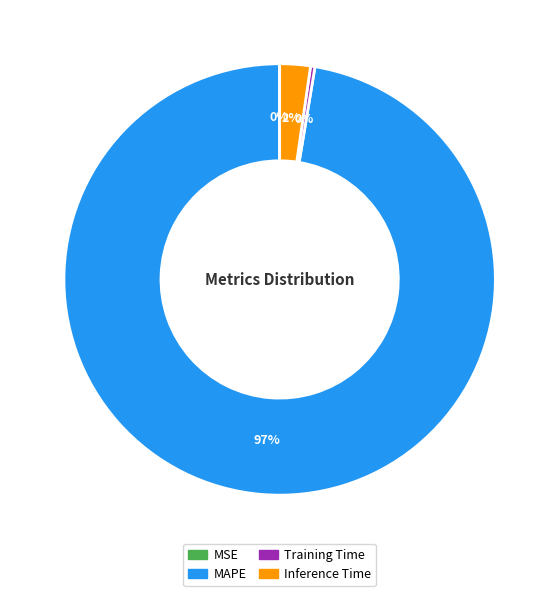

Does any single category account for the majority?

Yes